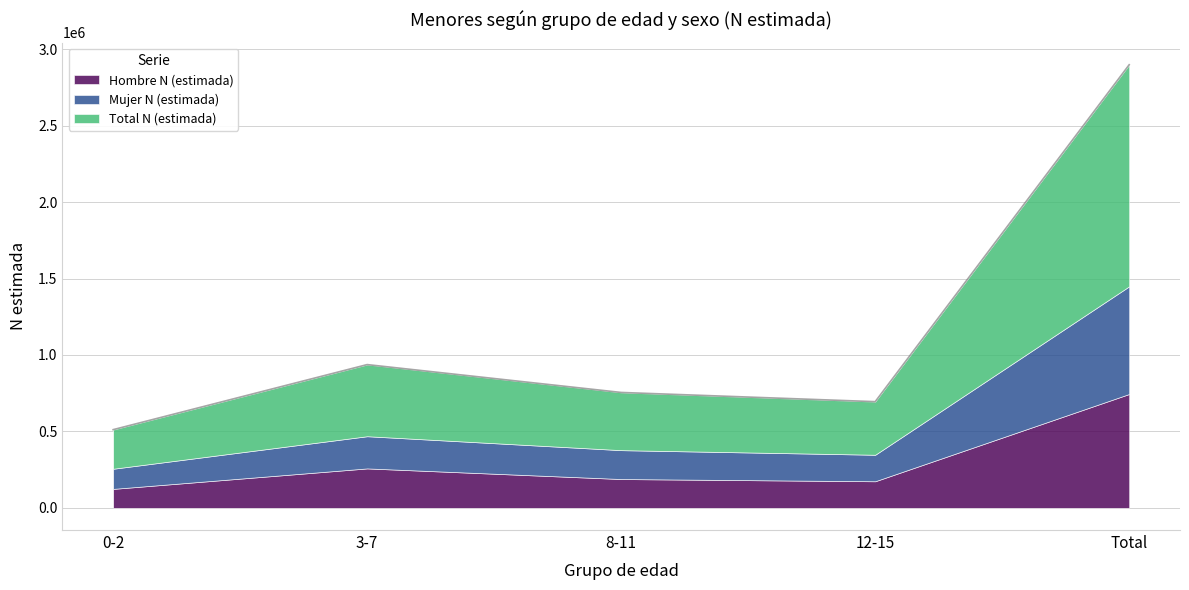

Which series has the largest total across all categories?

Total N (estimada)